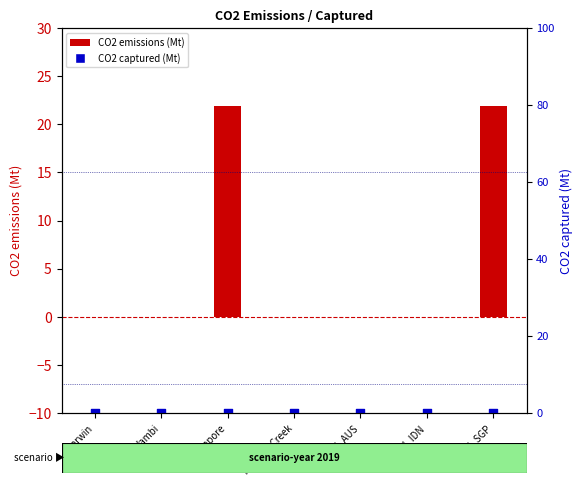

Which series reaches the minimum Y coordinate?

CO2 emissions (Mt)